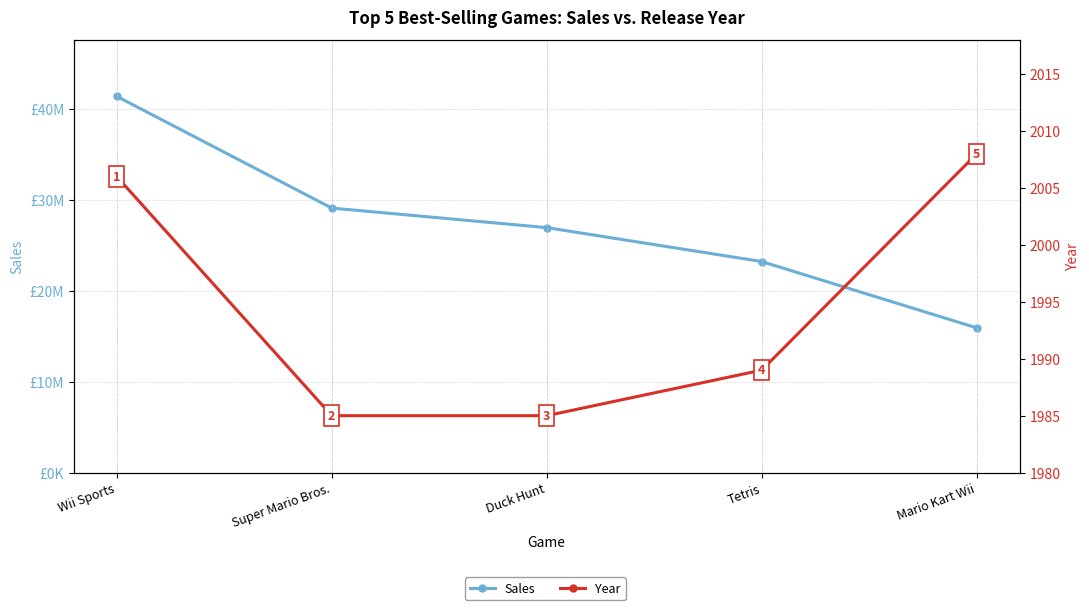

At which category is the sum across all series the highest?

Wii Sports